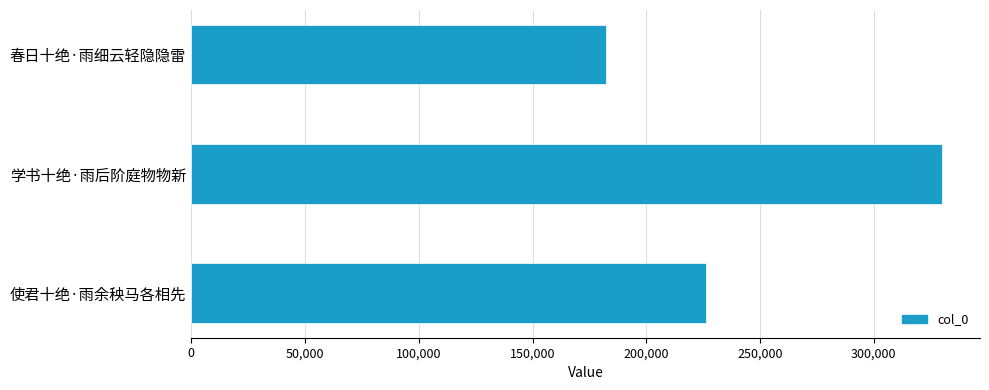

The chart shows a value of 84426 at 春日十绝·雨细云轻隐隐雷. True or false?

False